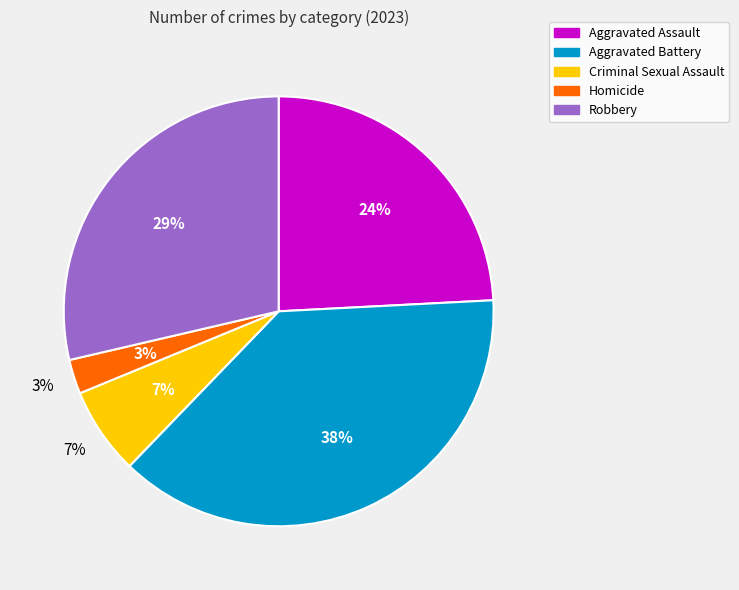

Is there a majority slice in this chart?

No